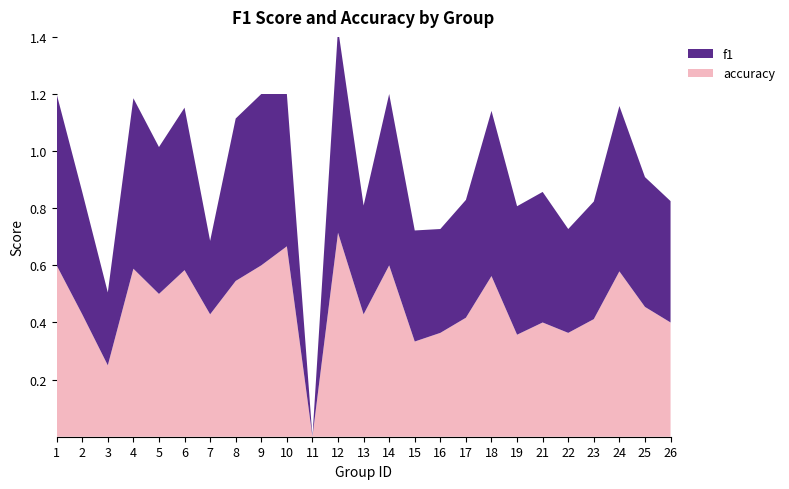

Reading right to left, what are all the values shown in this chart?

f1: 0.4	0.5	0.6	0.4	0.4	0.5	0.4	0.6	0.4	0.4	0.4	0.6	0.4	0.7	0.0	0.5	0.6	0.6	0.3	0.6	0.5	0.6	0.3	0.4	0.6
accuracy: 0.4	0.5	0.6	0.4	0.4	0.4	0.4	0.6	0.4	0.4	0.3	0.6	0.4	0.7	0.0	0.7	0.6	0.5	0.4	0.6	0.5	0.6	0.2	0.4	0.6